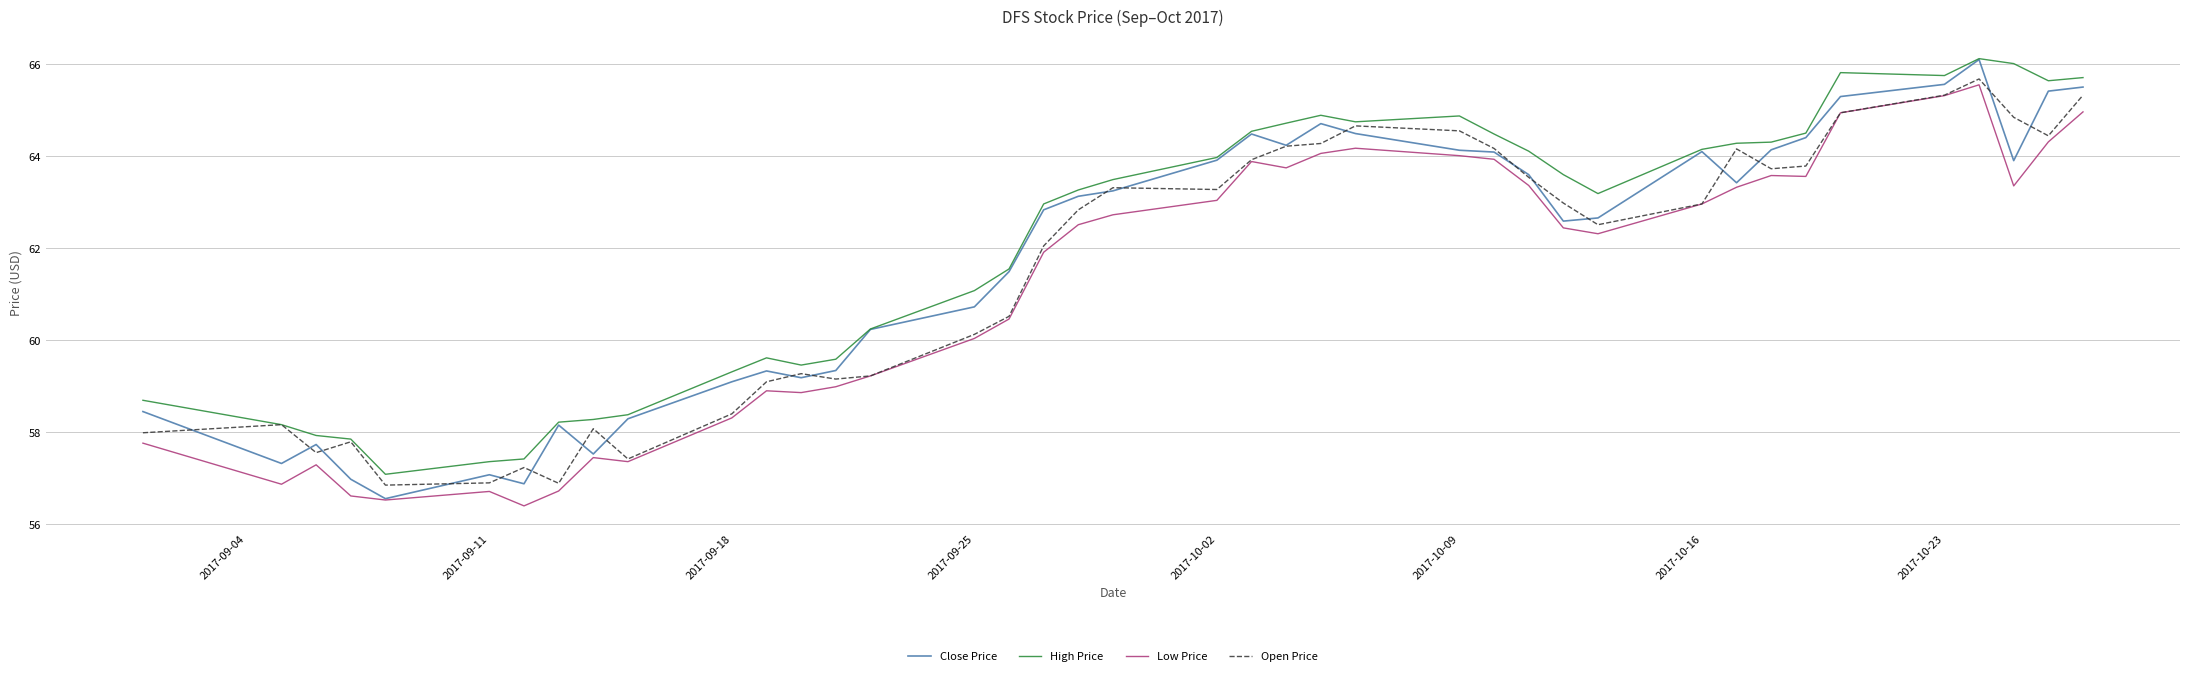

Which series has the largest range (max minus min)?

Close Price